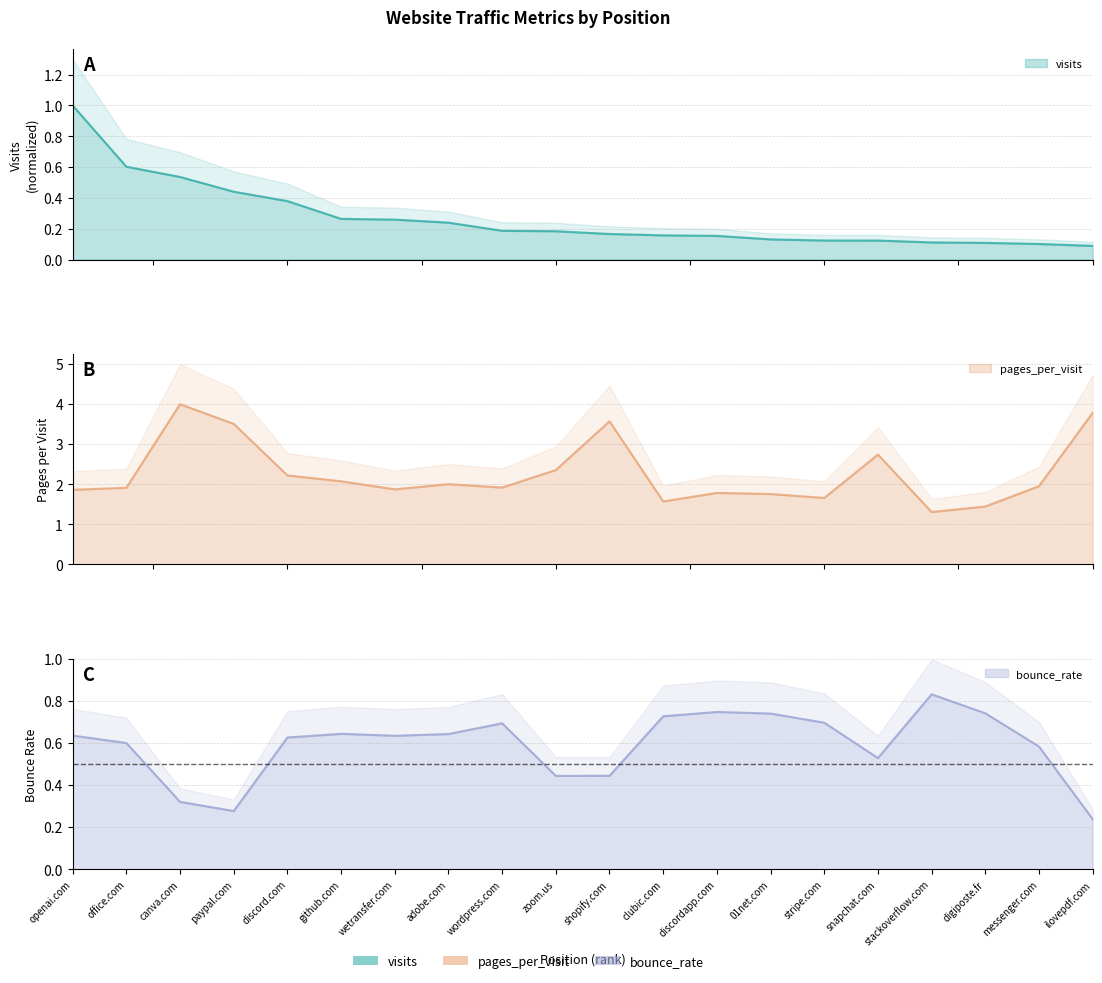

List the series in order of their overall mean, highest first.

pages_per_visit, bounce_rate, visits